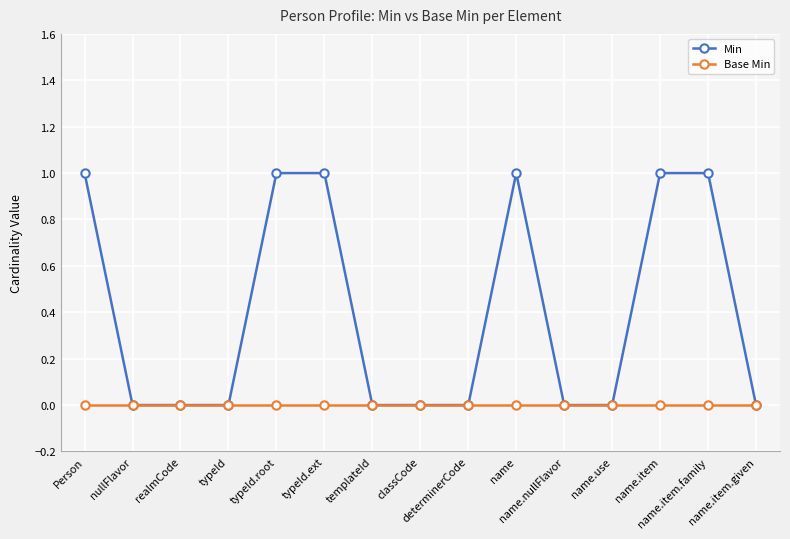

Which series has the widest spread of values?

Min